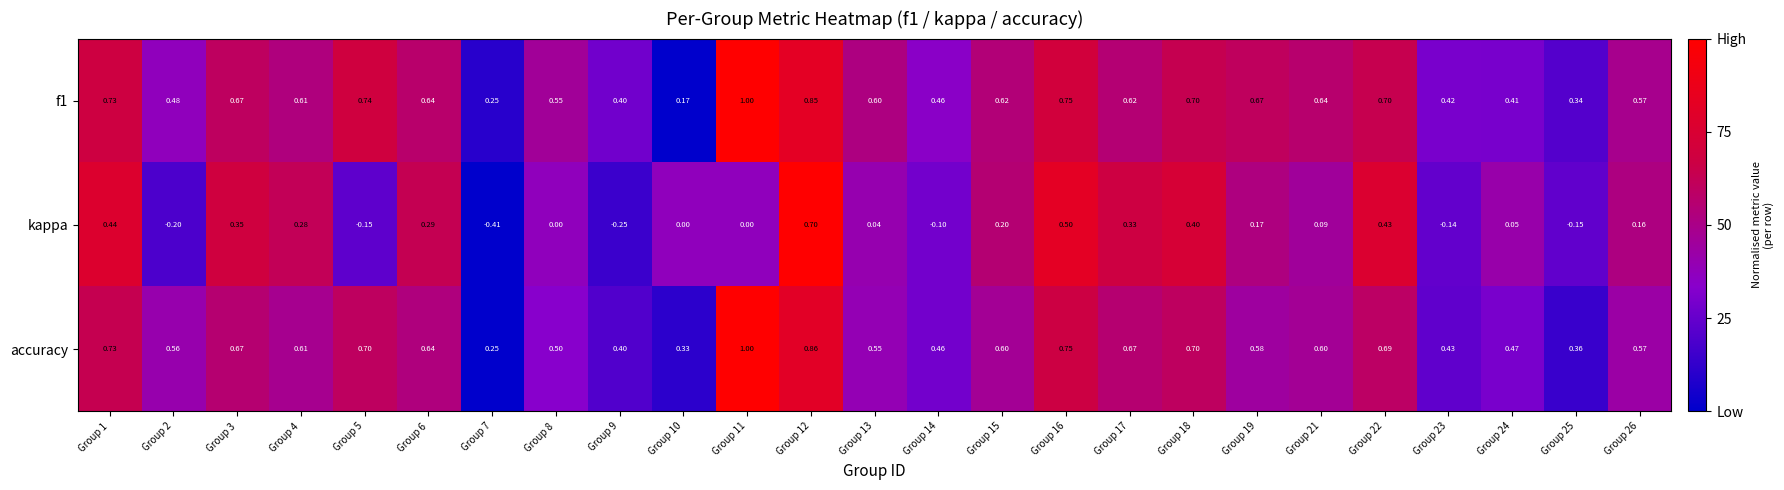

Is the value of accuracy at Group 7 greater than the value of f1 at Group 18?

No